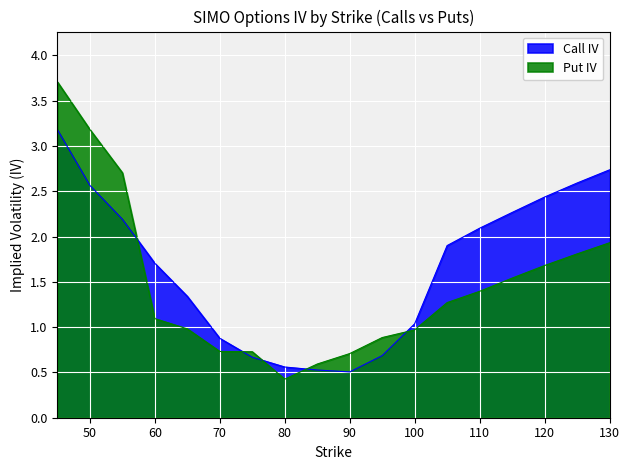

How many lines are shown in the chart?

2